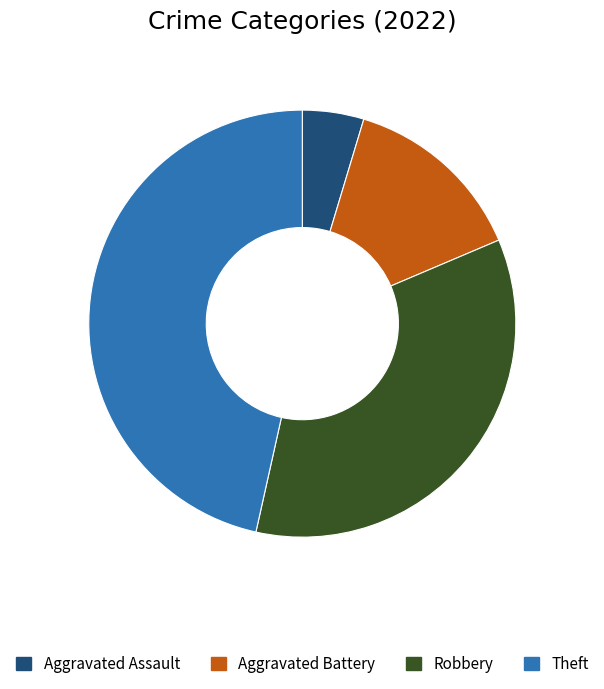

The Theft slice represents 34% of the pie. True or false?

False